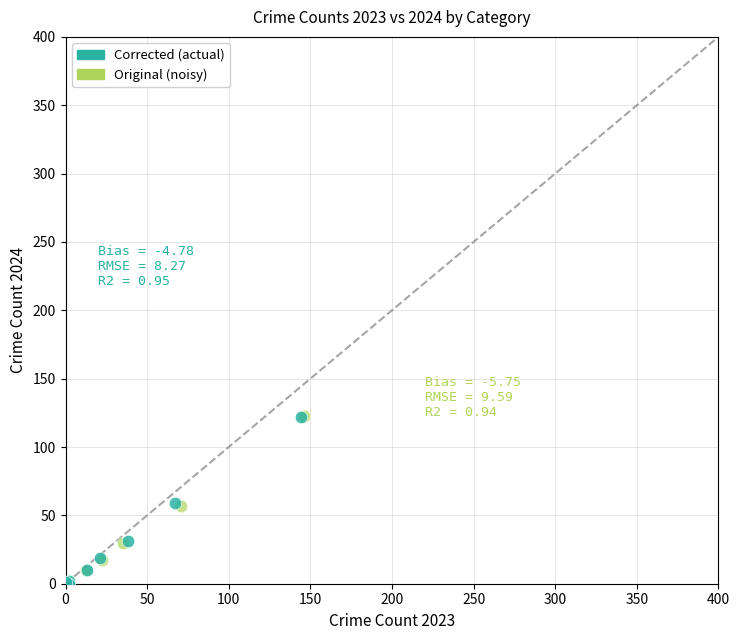

Which series has the widest spread of Y values?

Original (noisy)